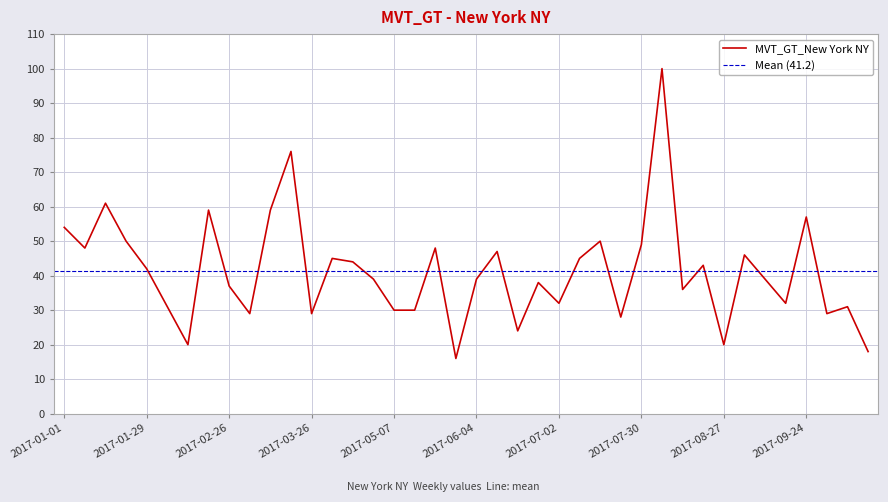

What is the sum of all values?

1650